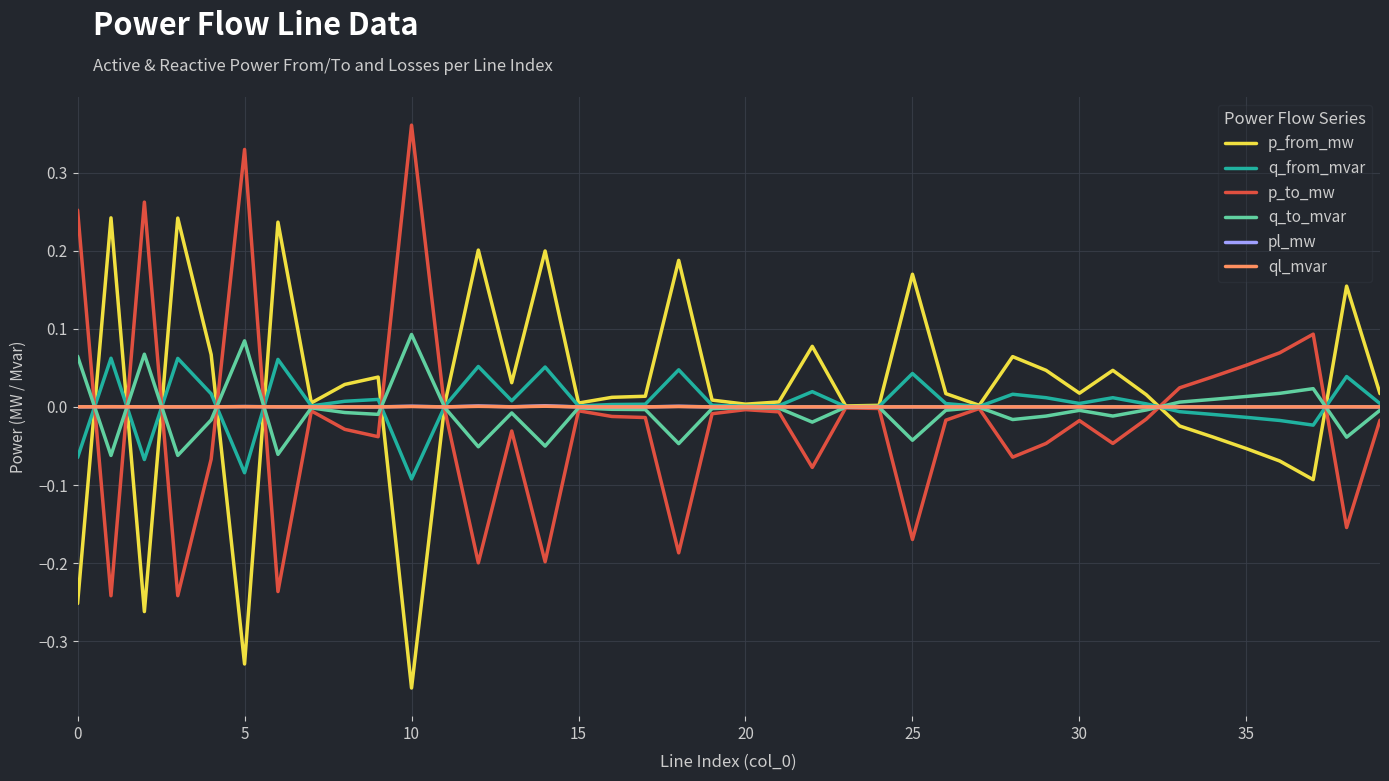

What are all the series names shown in the legend?

p_from_mw, q_from_mvar, p_to_mw, q_to_mvar, pl_mw, ql_mvar